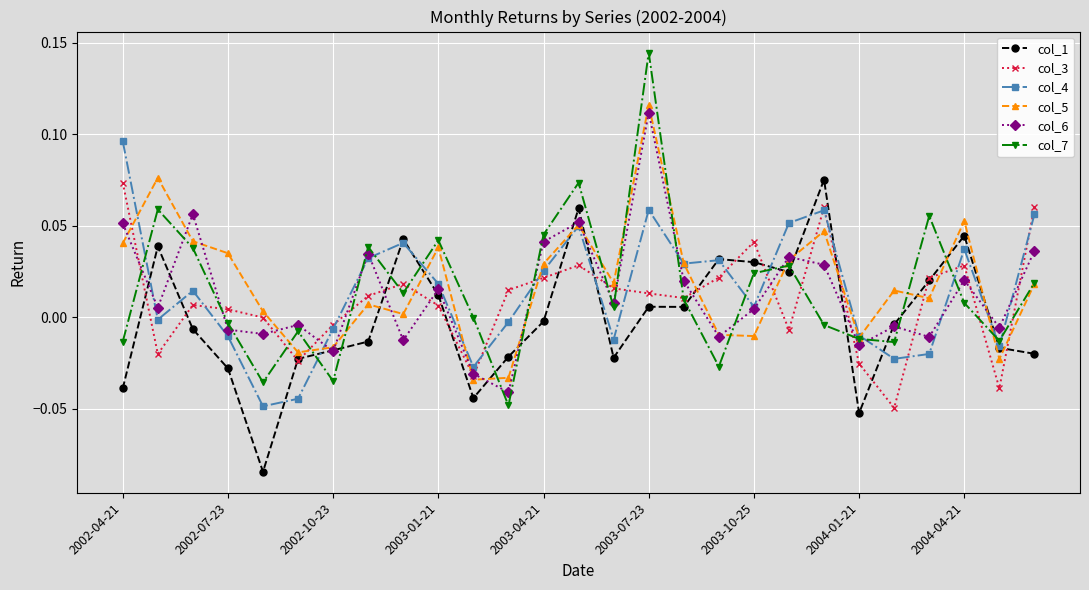

True or false: col_7 has more than 1 interior local peaks.

True